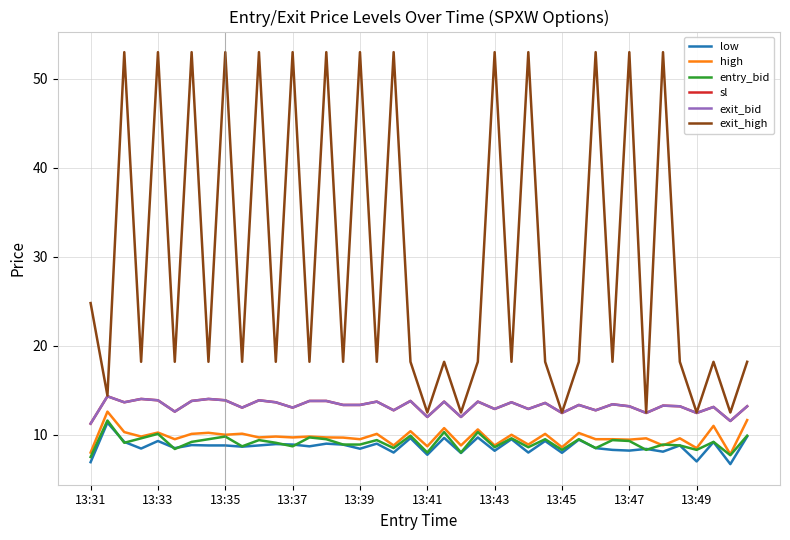

Does the chart have visible grid lines?

Yes